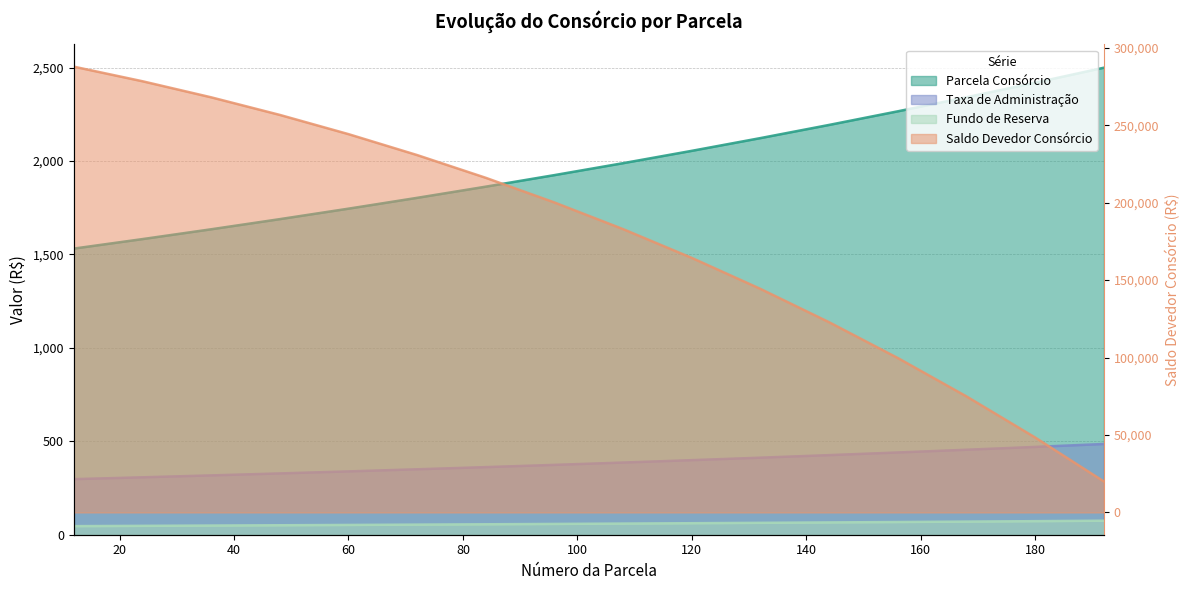

Between 60 and 180, which series saw the biggest shift?

Saldo Devedor Consórcio